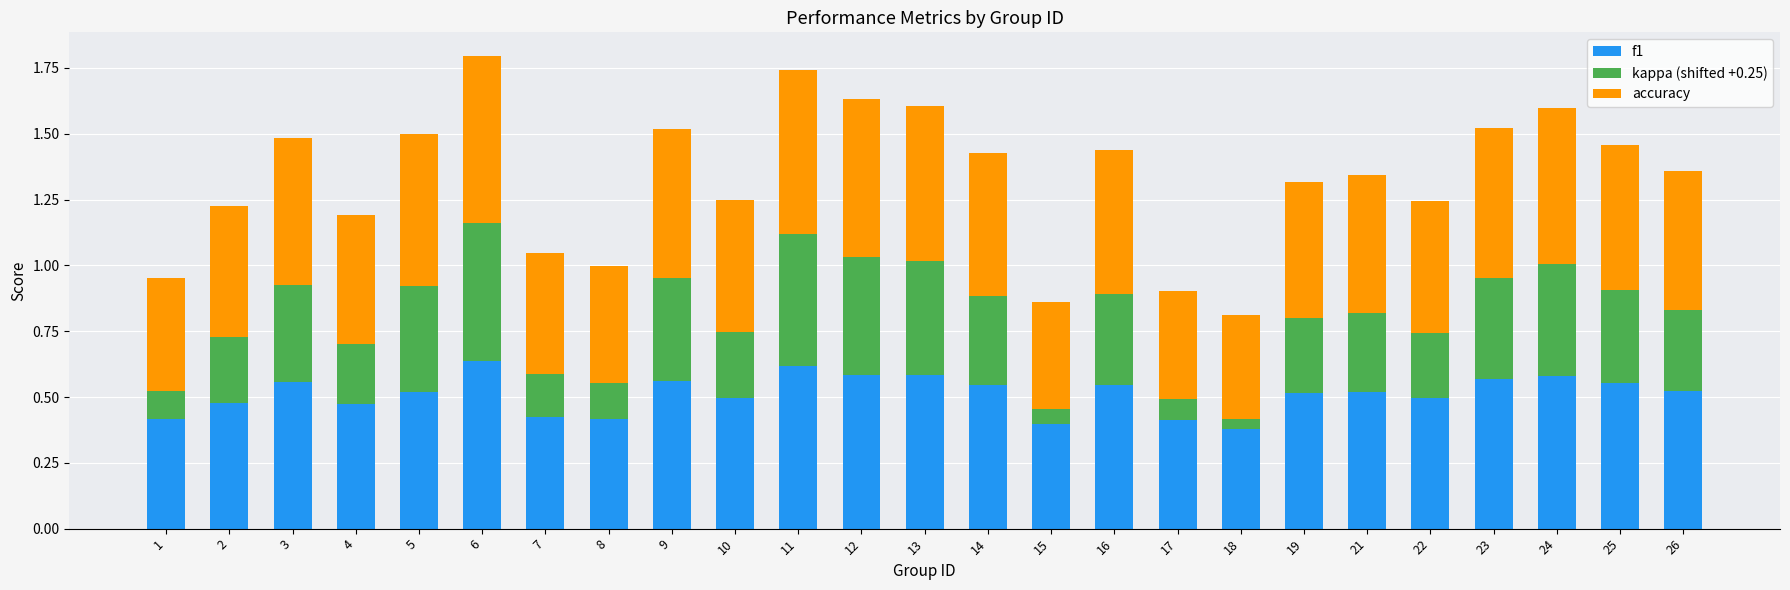

What is the sum of the f1 values at 7 and 8?

0.8